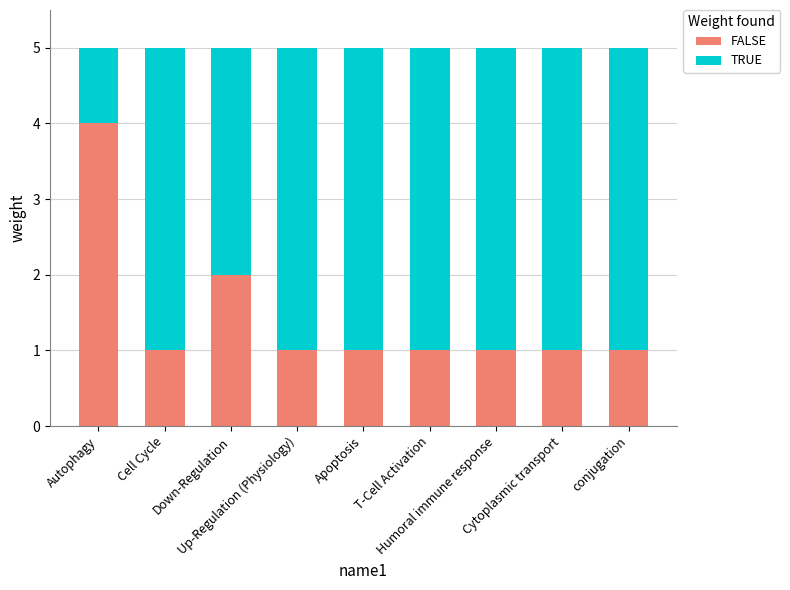

Which category has the highest value in the FALSE series?

Autophagy